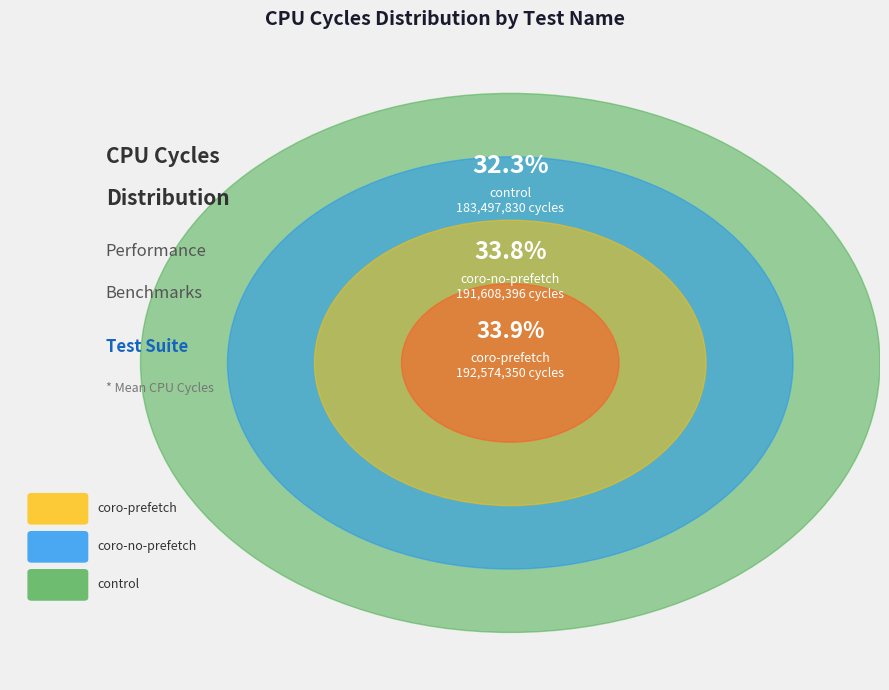

Does any single category account for the majority?

No